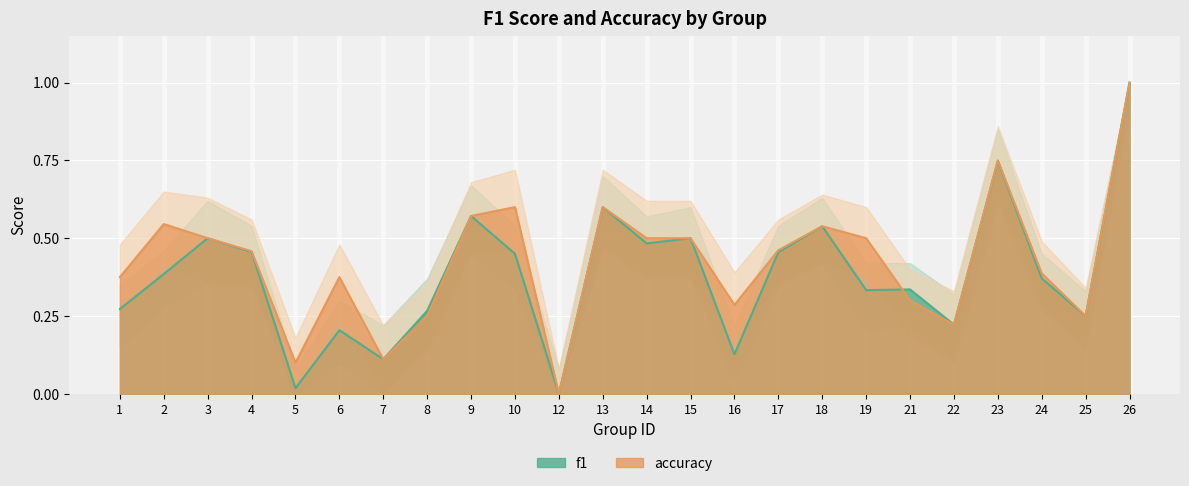

Is it true that f1 equals 0.1 at 7?

True